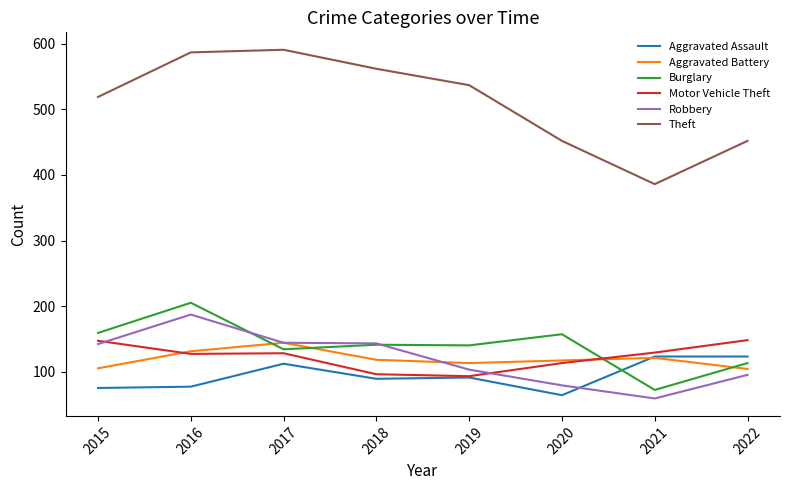

What is the maximum value for Theft?

591